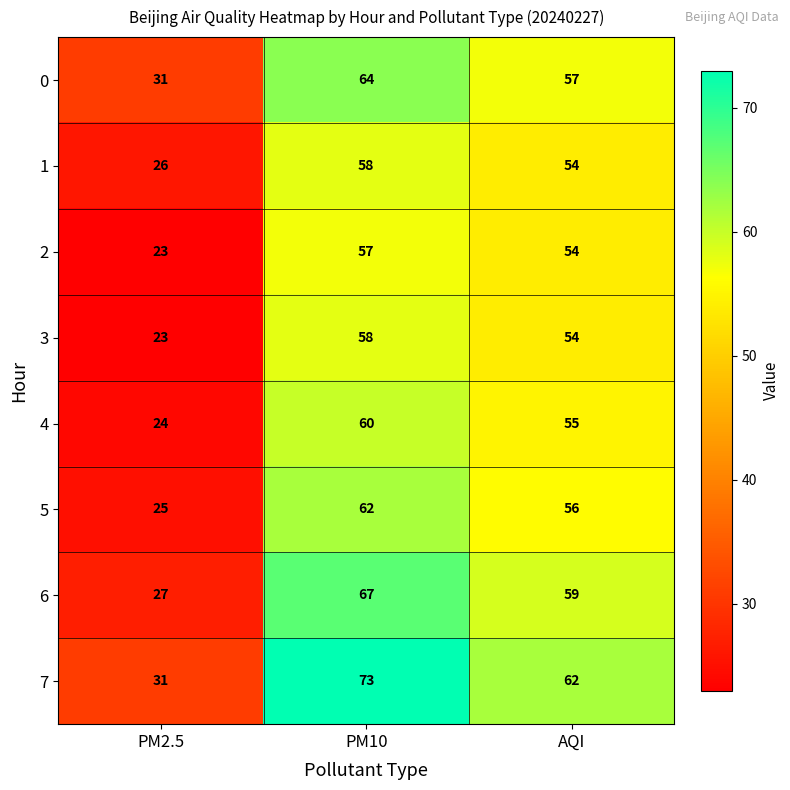

Where is 0 nearest to the value 47?

AQI